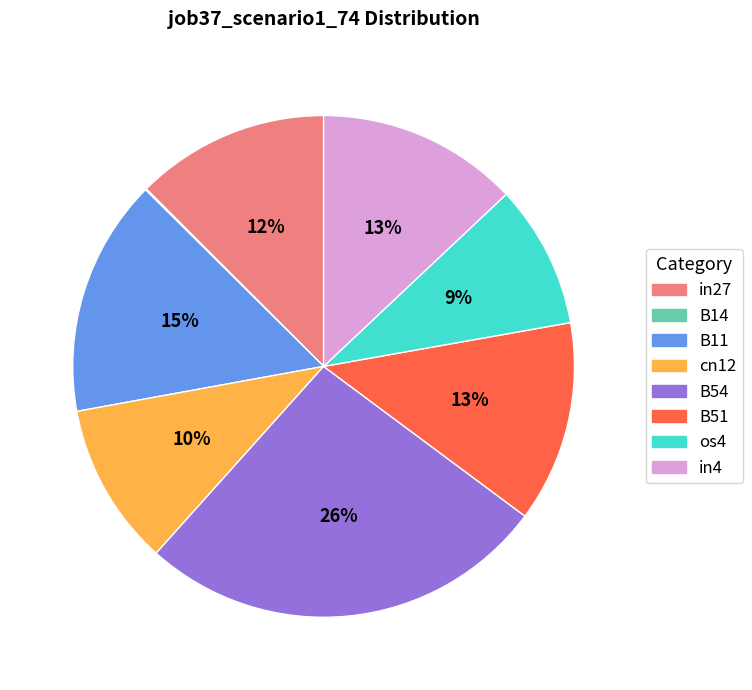

The B54 slice represents 26% of the pie. True or false?

True